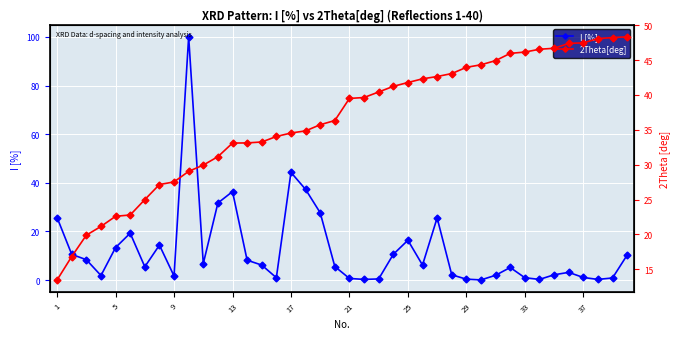

What is the maximum value for 2Theta[deg]?

48.3